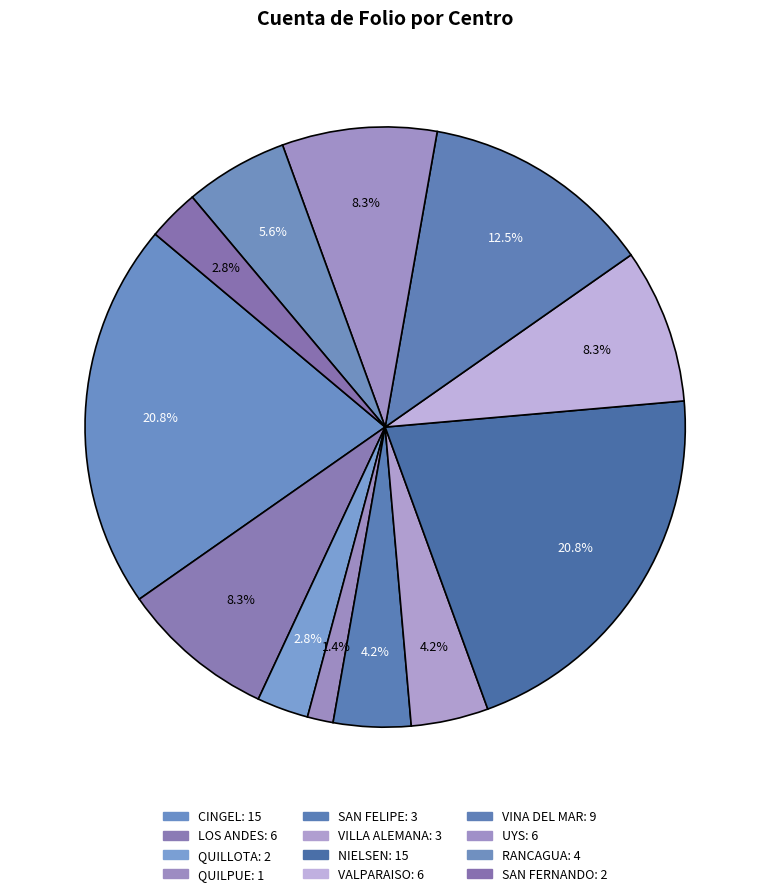

Is it true that RANCAGUA is 1% of the pie?

False